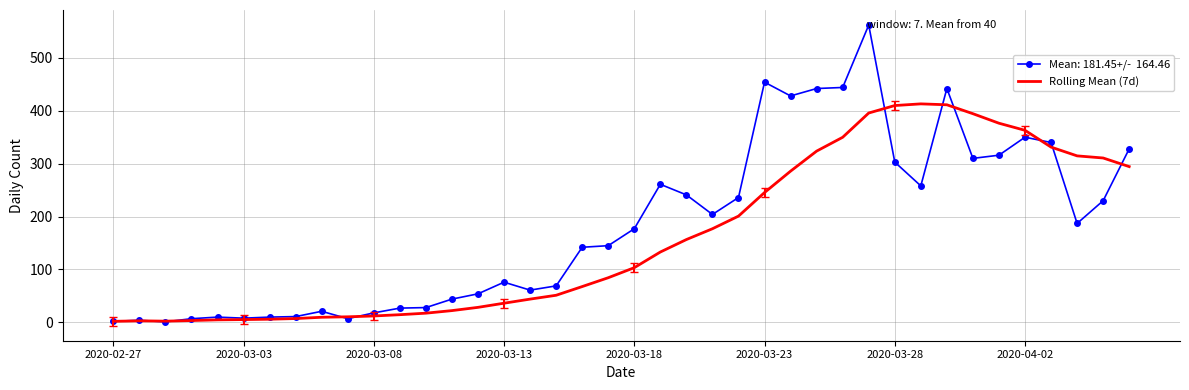

What is the greatest value displayed?

562.0